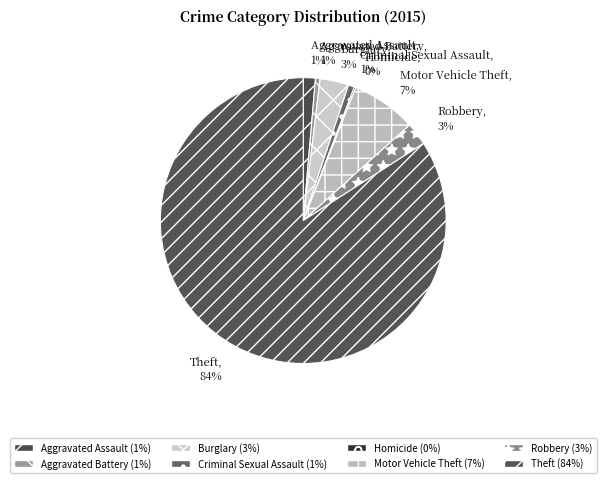

What is the largest slice in the pie chart?

Theft